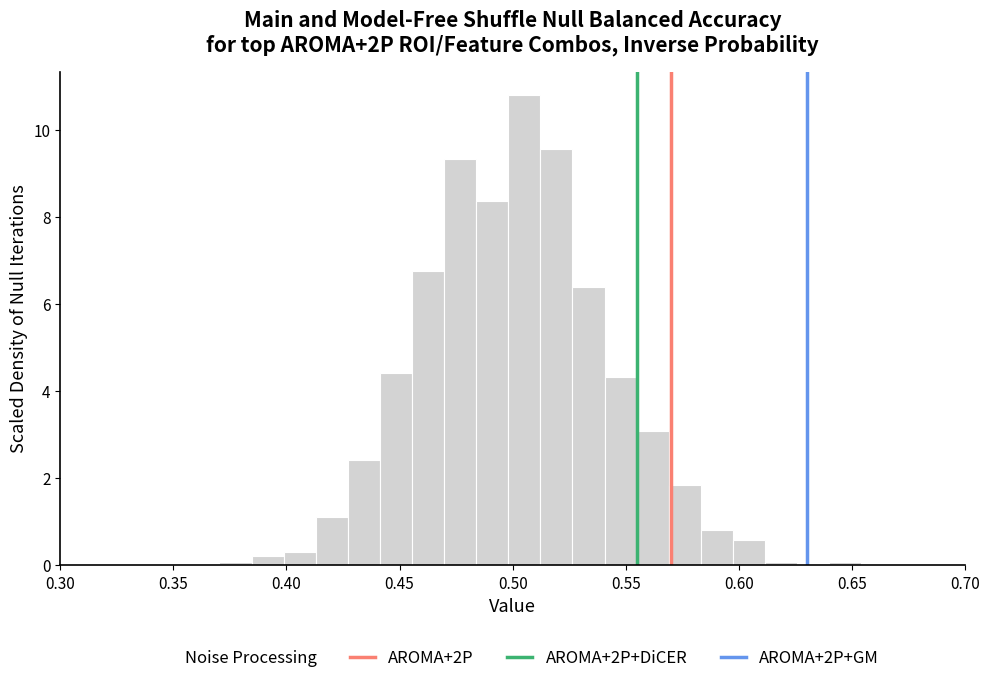

Around what value on the x-axis is the tallest bar? Give the approximate position of its centre, as read against the axis.

0.505